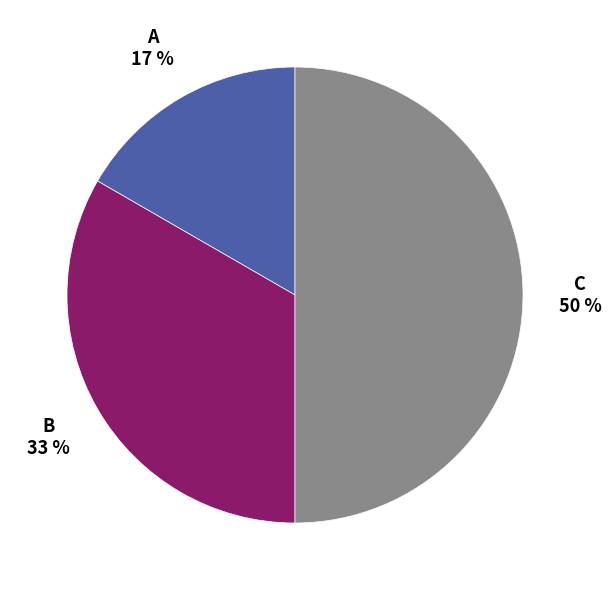

To the nearest percent, what is the difference between the largest and smallest slice percentages?

33%